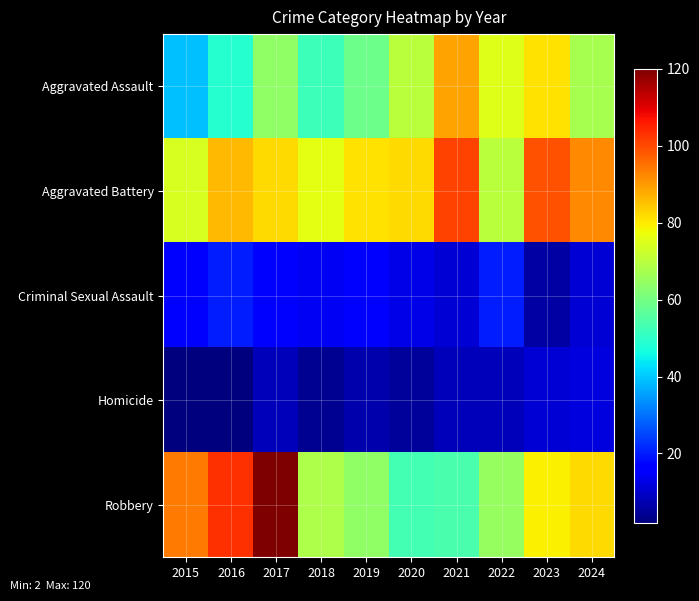

At how many categories does at least one series exceed 55?

10